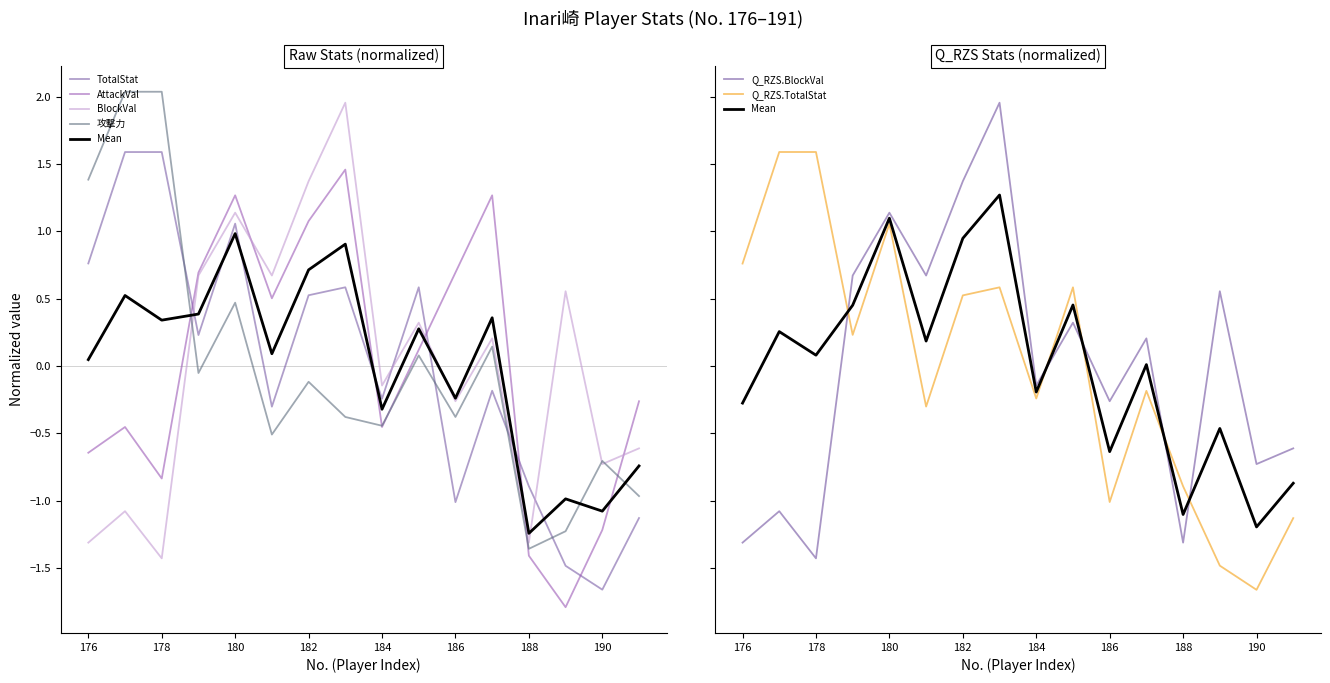

What is the greatest value displayed?

2.0